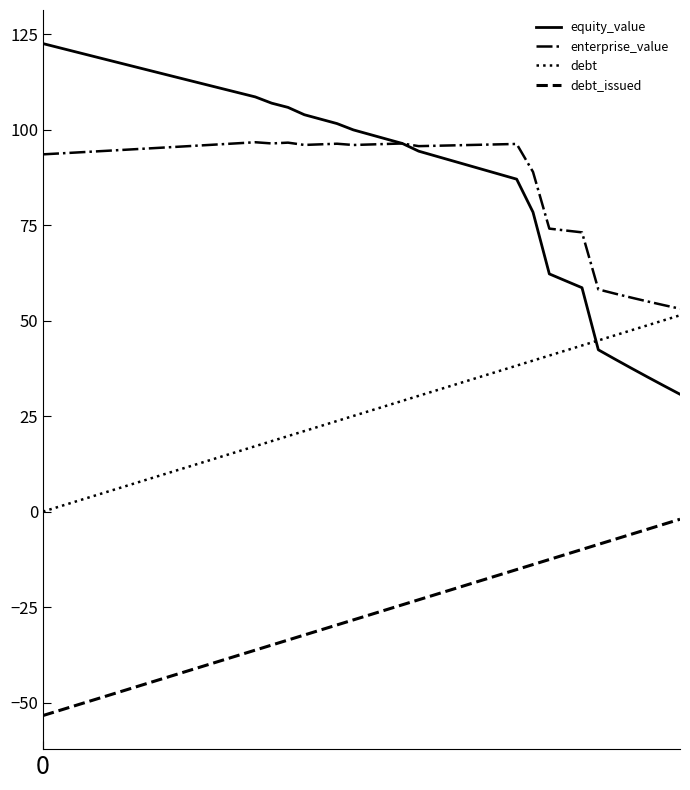

True or false: equity_value and debt_issued cross at least once.

False